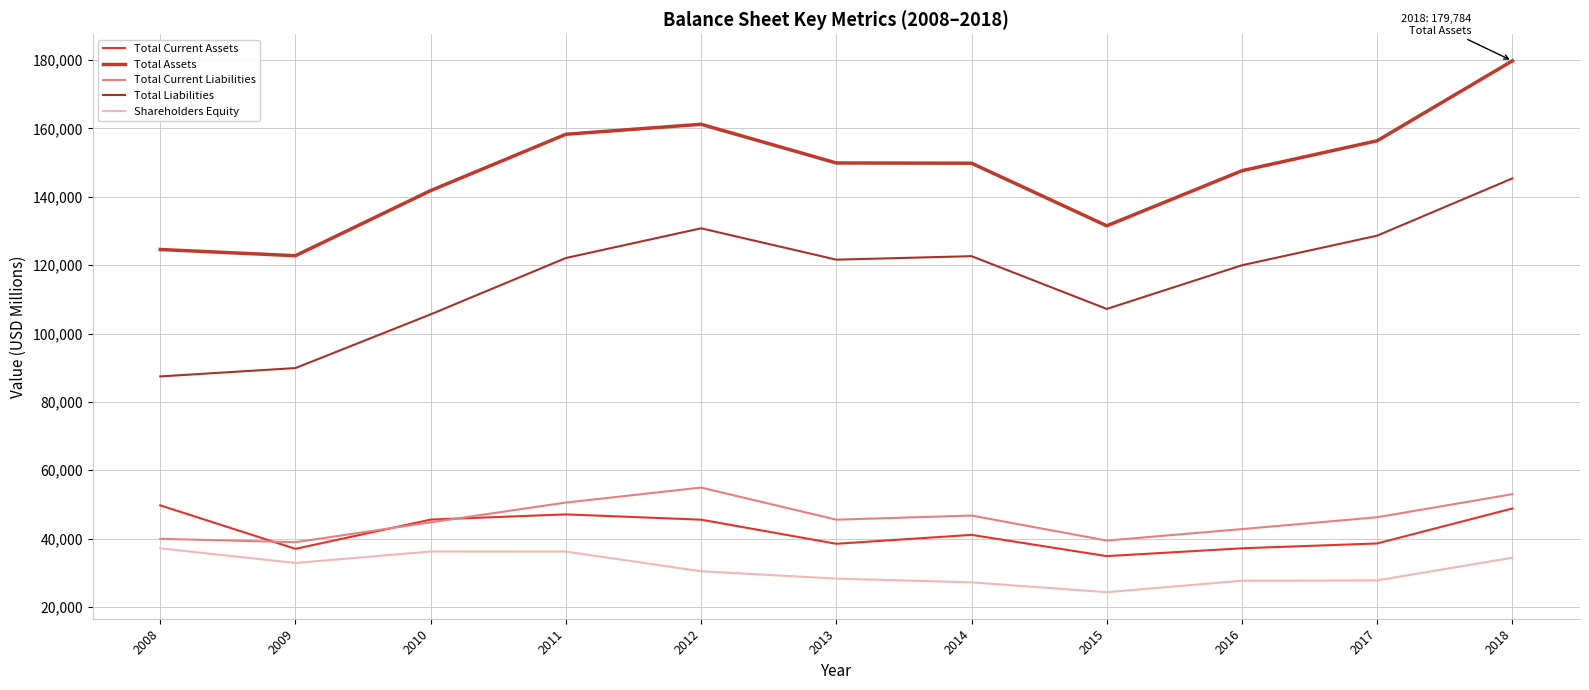

Reading right to left, transcribe all the data shown in this chart.

Total Current Assets: 2018=48810	2017=38575	2016=37162	2015=34868	2014=41088	2013=38478	2012=45534	2011=47081	2010=45558	2009=37000	2008=49721
Total Assets: 2018=179784	2017=156404	2016=147641	2015=131520	2014=149832	2013=149903	2012=161226	2011=158303	2010=141828	2009=122768	2008=124585
Total Current Liabilities: 2018=53001	2017=46244	2016=42776	2015=39417	2014=46743	2013=45532	2012=54932	2011=50547	2010=44754	2009=38944	2008=39932
Total Liabilities: 2018=145392	2017=128636	2016=119975	2015=107196	2014=122637	2013=121611	2012=130788	2011=122100	2010=105610	2009=89897	2008=87447
Shareholders Equity: 2018=34392	2017=27768	2016=27666	2015=24324	2014=27195	2013=28291	2012=30438	2011=36203	2010=36218	2009=32871	2008=37139